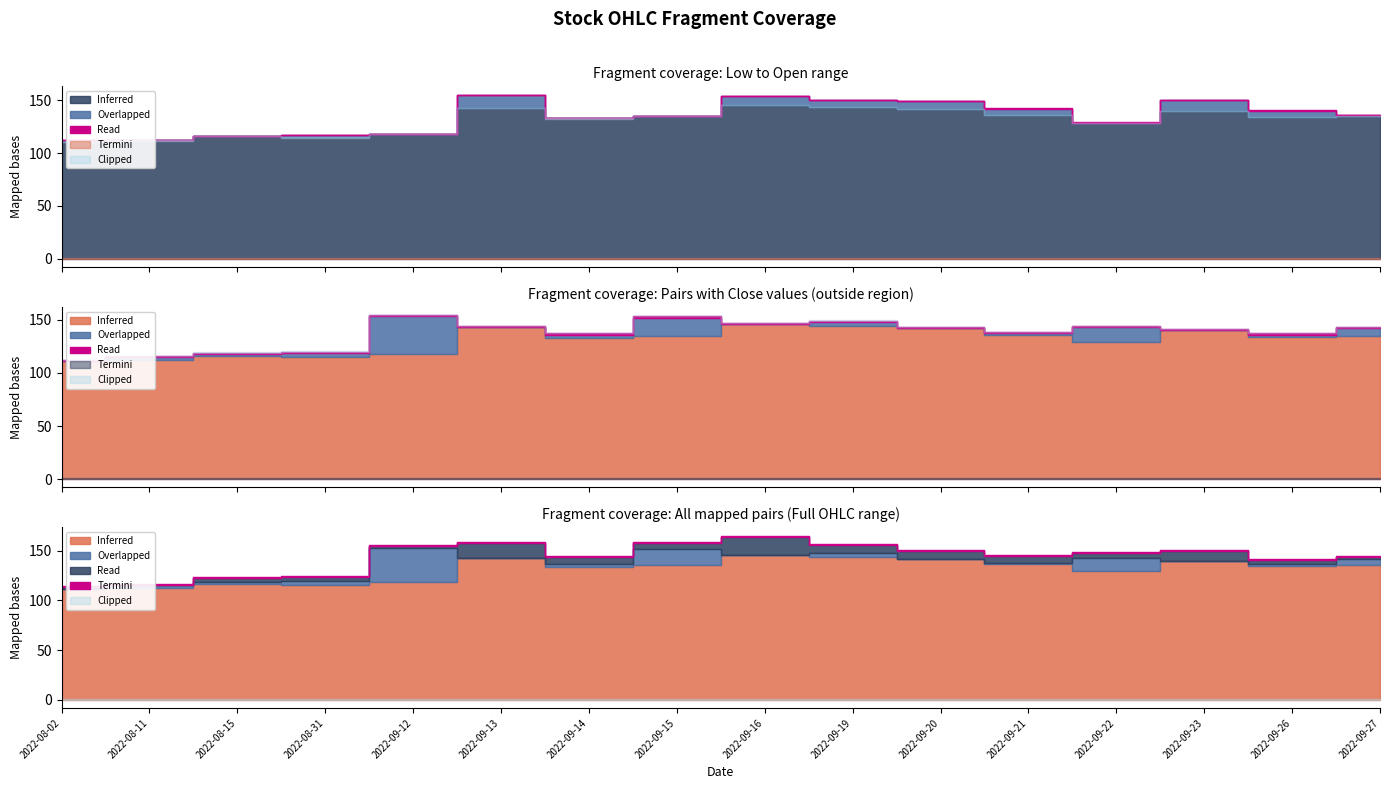

What is the difference between the maximum and second lowest values in the Termini series?

38